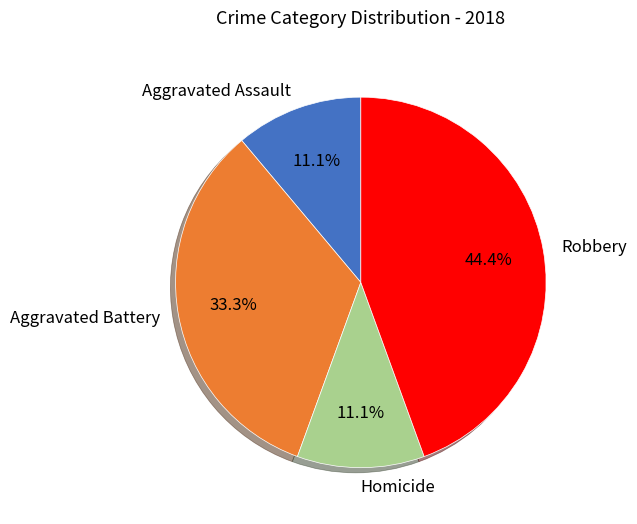

To the nearest percent, what portion does Aggravated Battery represent?

33%